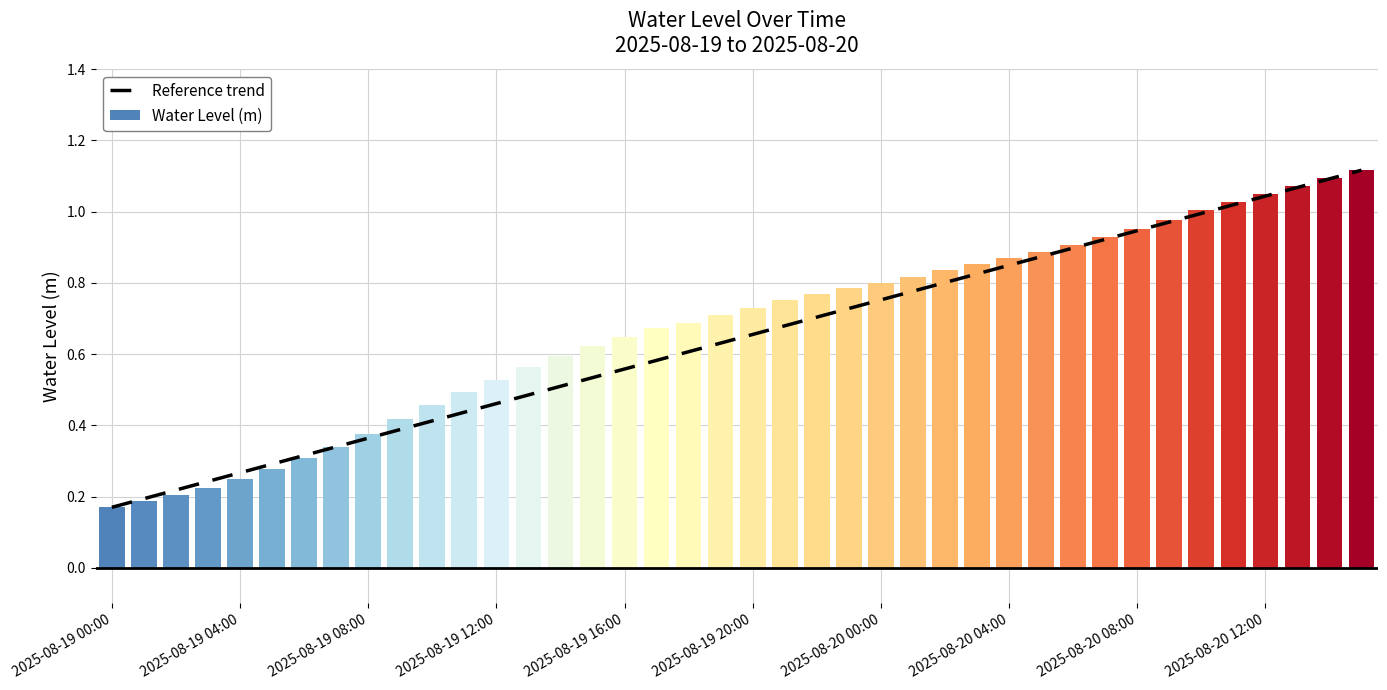

Does the chart contain any negative values?

No